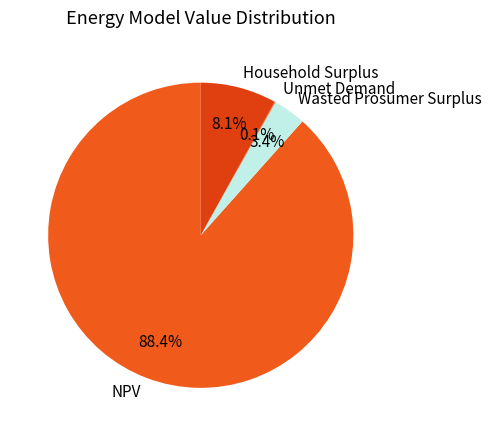

What is the majority slice?

NPV